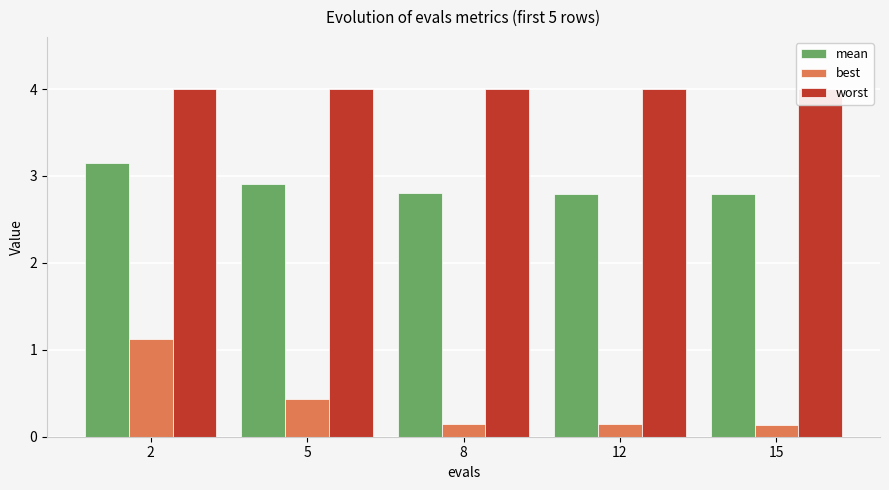

True or false: best has a value of 0.4 at 5.

True